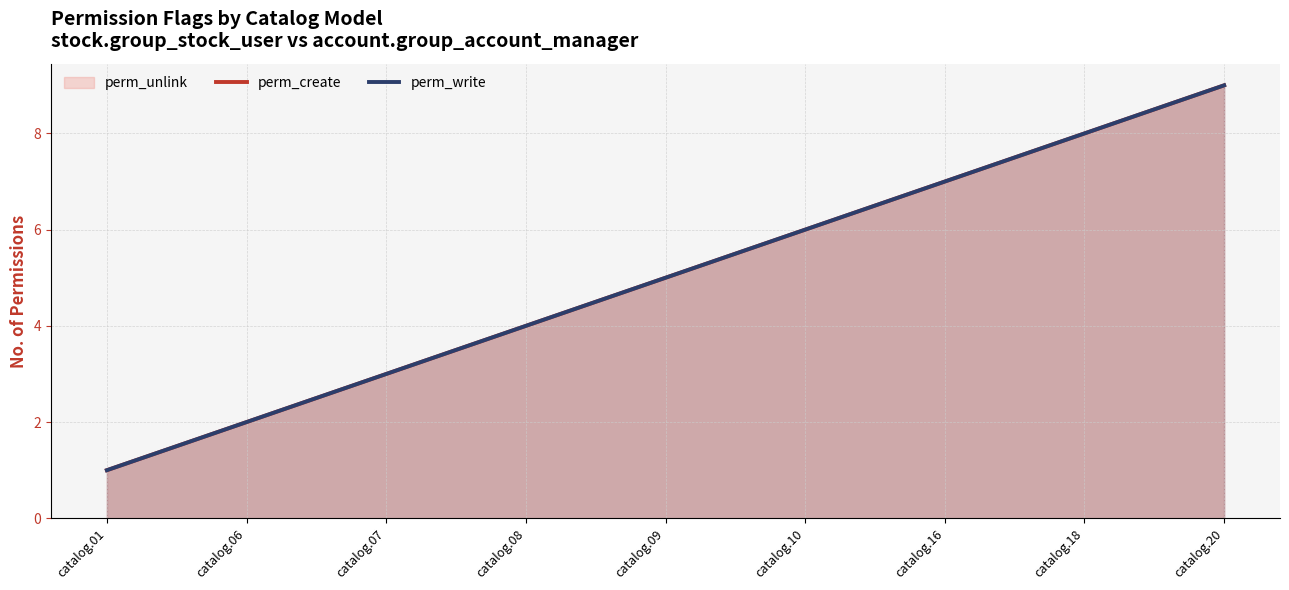

True or false: perm_create has more than 0 interior local peaks.

False